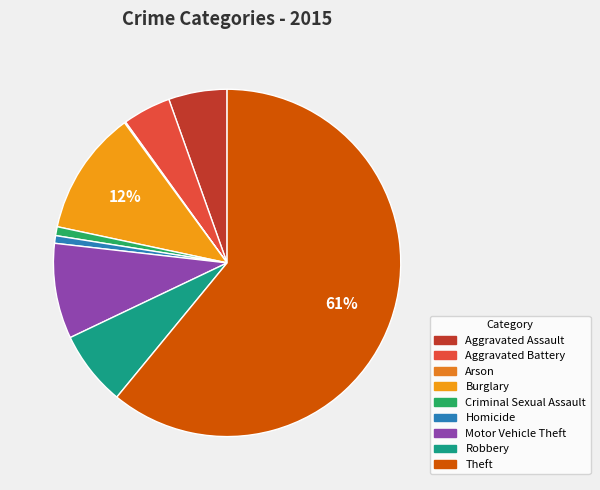

Which slice represents more than half of the pie?

Theft